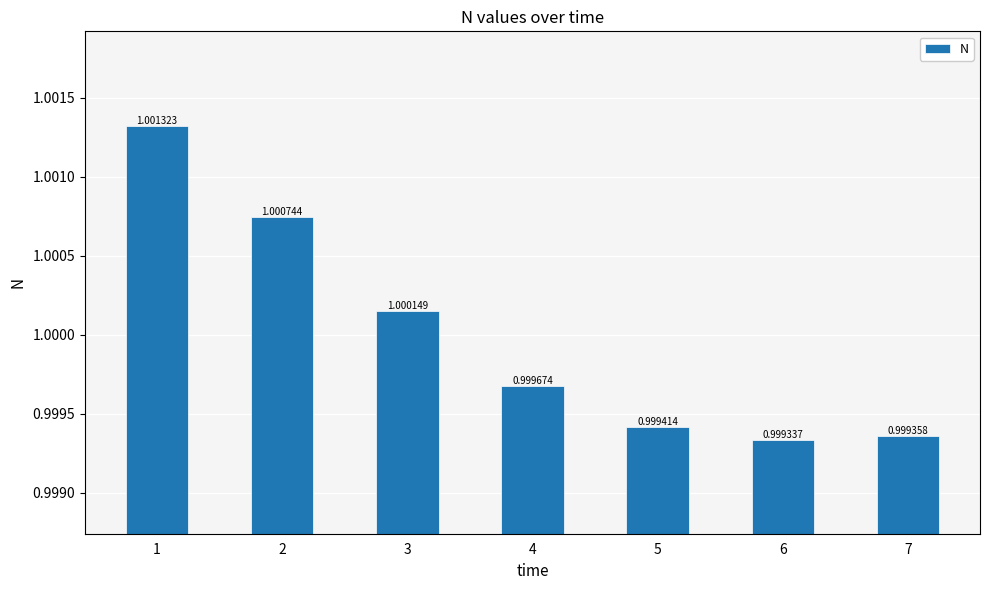

Reading left to right, what are all the values shown in this chart?

1.0	1.0	1.0	1.0	1.0	1.0	1.0